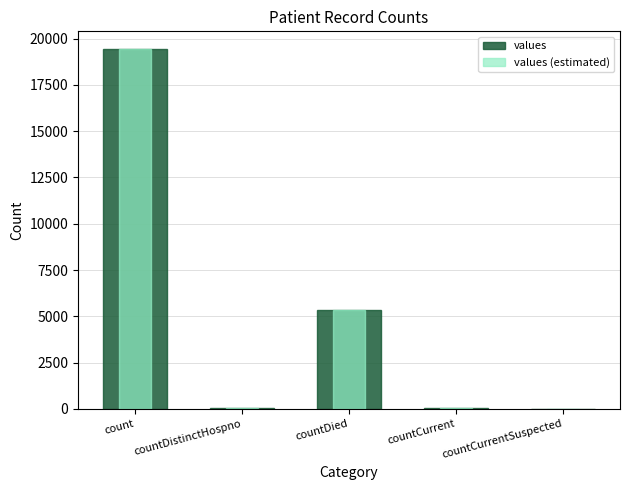

Which series has the largest total across all categories?

values